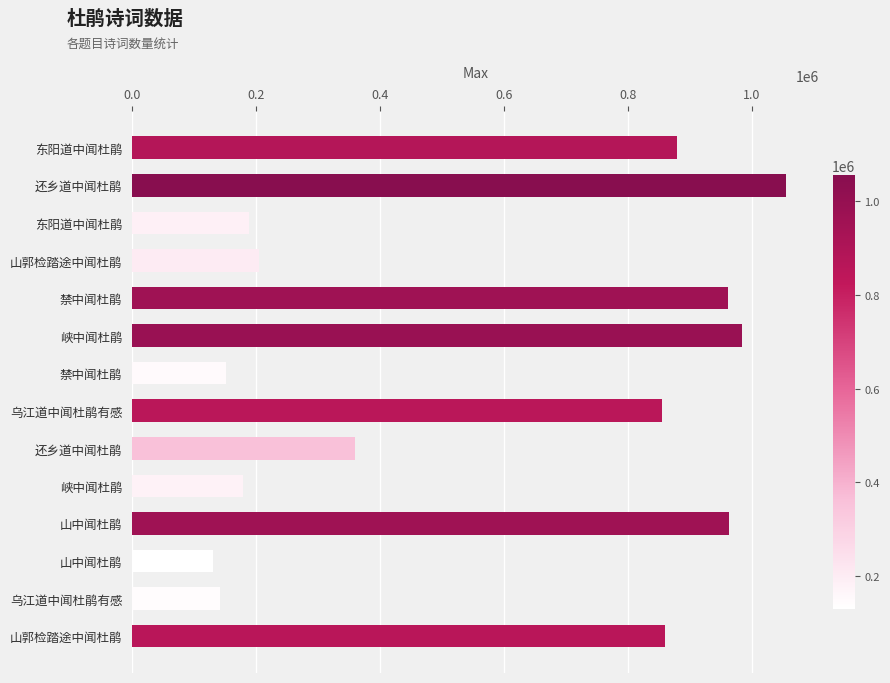

Does the chart contain any negative values?

No